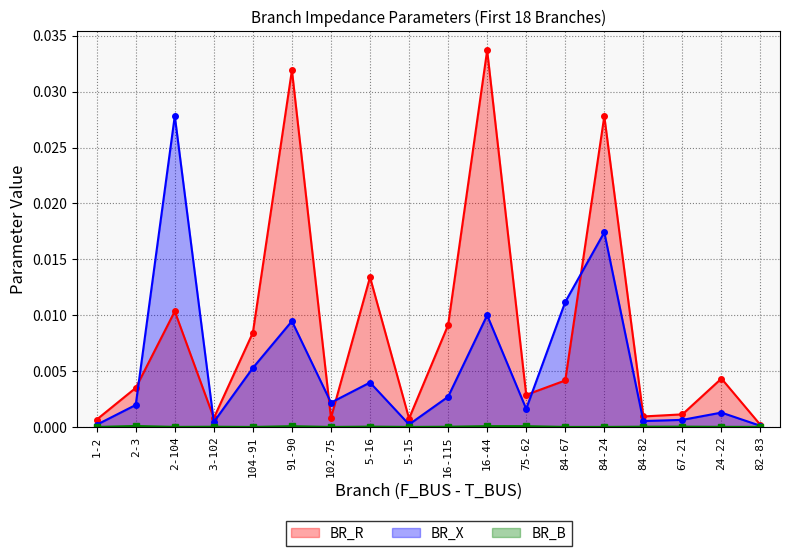

At how many categories does at least one series exceed 0?

18